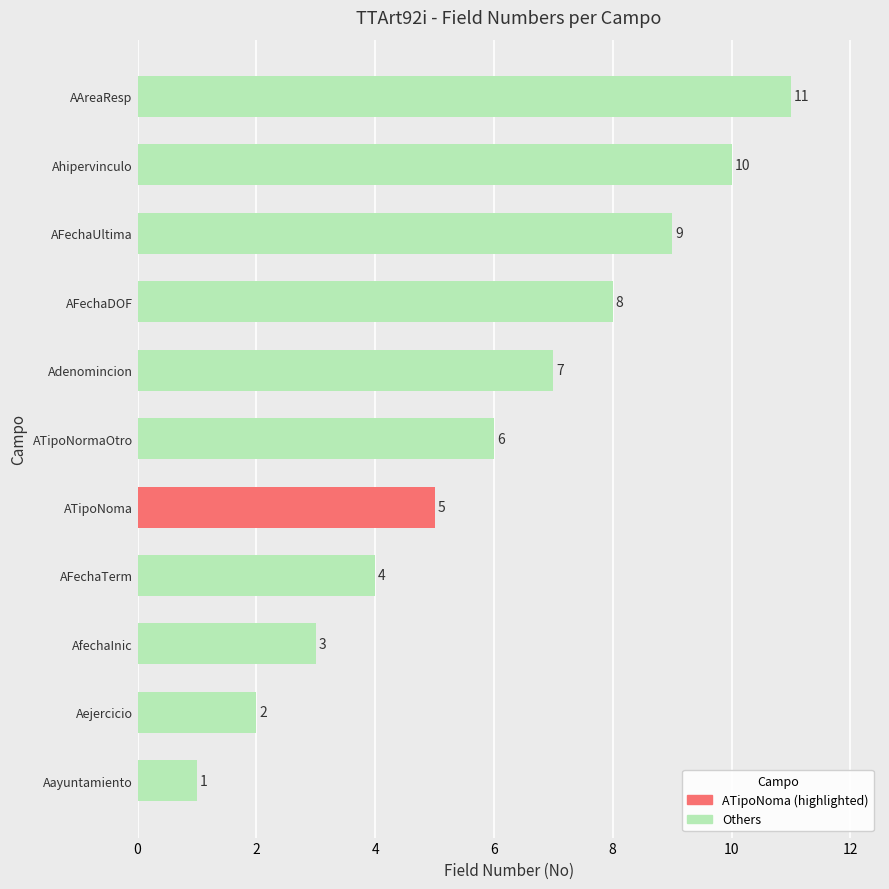

At which label is the value closest to 6?

ATipoNormaOtro